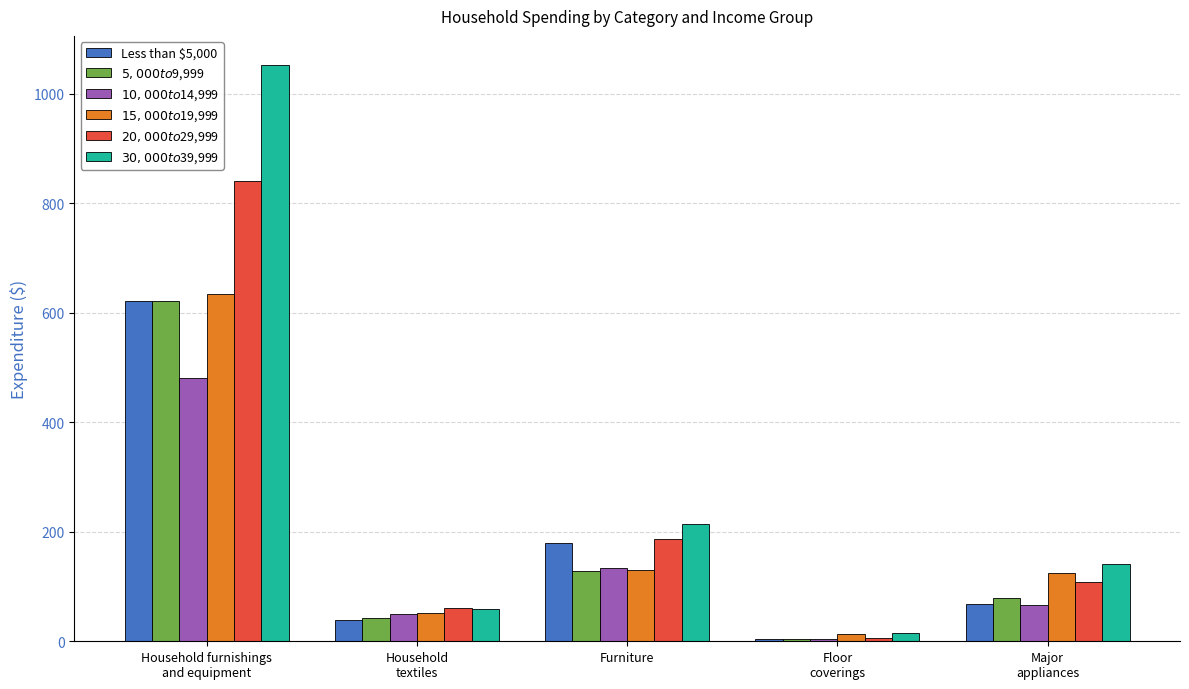

How many bars are there in each group?

6